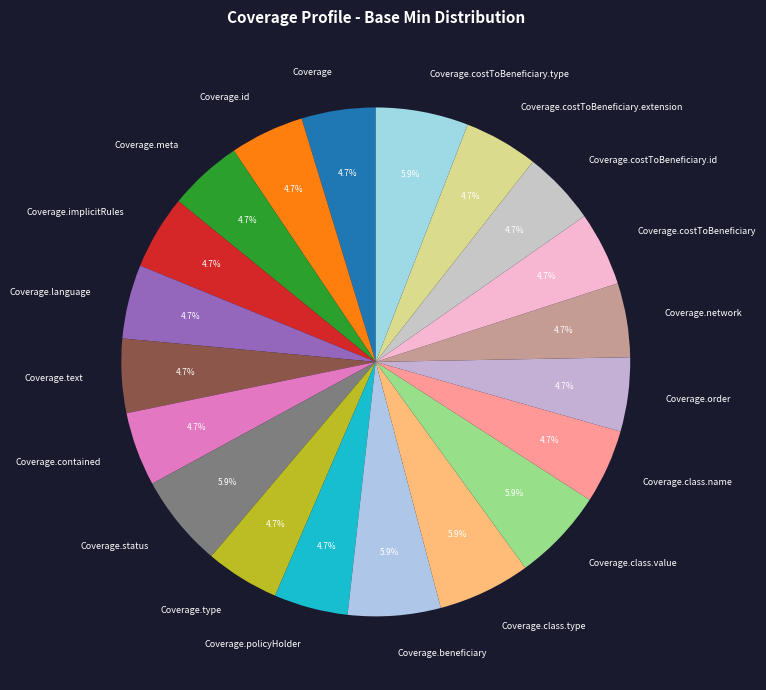

To the nearest percent, what is the average slice percentage?

5%